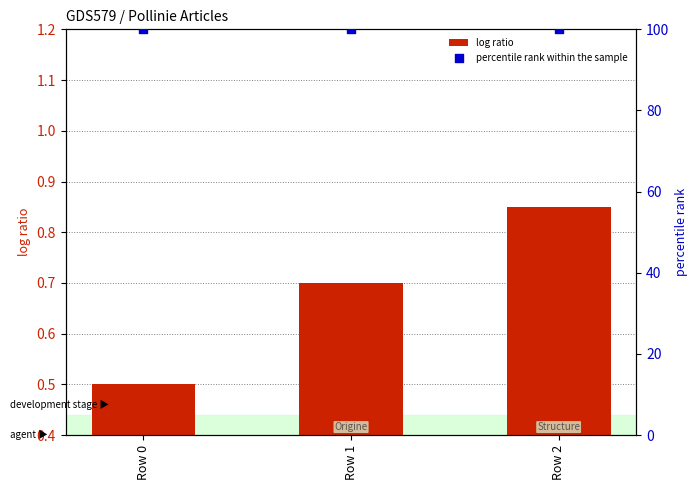

At how many categories does at least one series exceed 33?

3